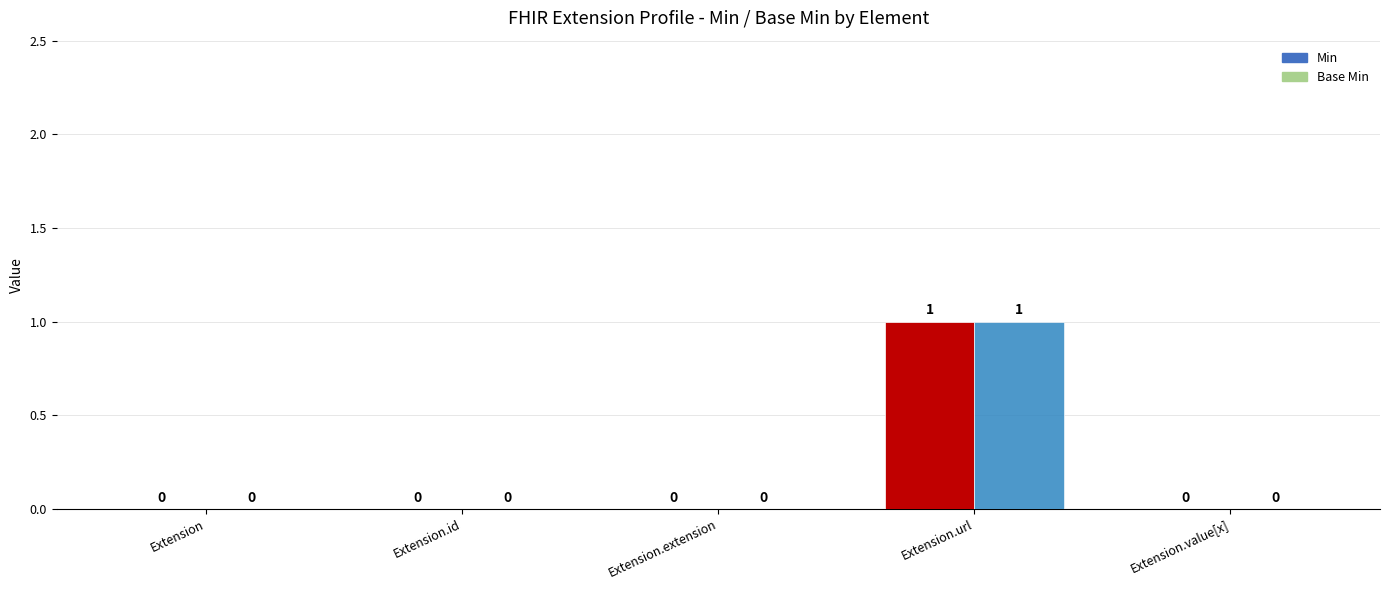

How many positive values does the Base Min series have?

1